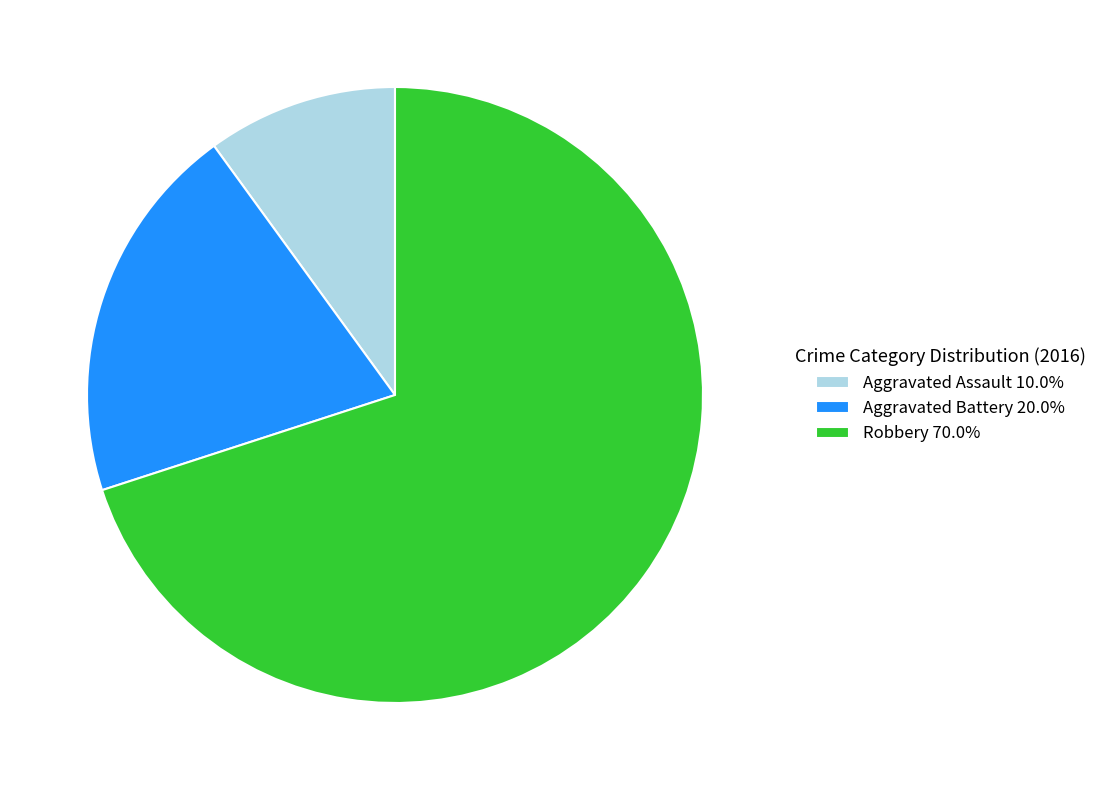

What is the ratio of the value at Aggravated Assault 10.0% to the value at Aggravated Battery 20.0%?

0.5